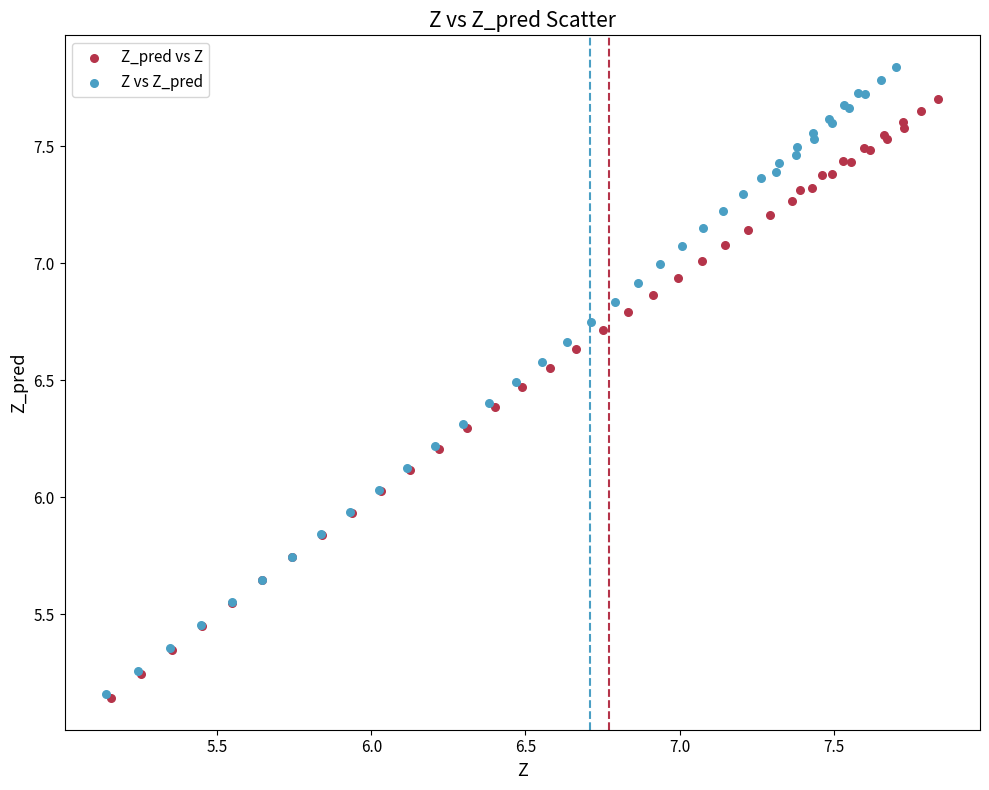

Which series has the largest Y range (max minus min)?

Z vs Z_pred